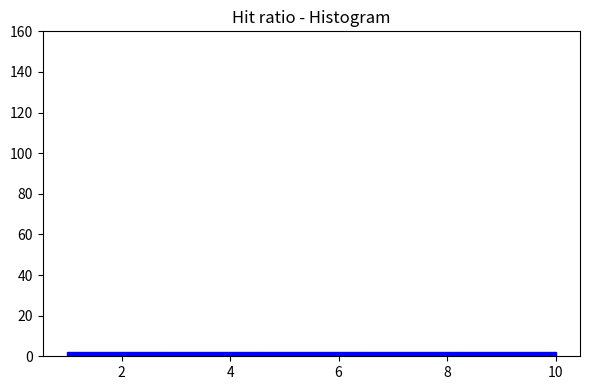

Reading left to right, transcribe this chart: for each bar, give the range it covers on the x-axis and its height. The values are not printed on the chart, so give them approximately, as read against the axis.

1.0 to 2.8: 2
2.8 to 4.6: 2
4.6 to 6.4: 2
6.4 to 8.2: 2
8.2 to 10.0: 2